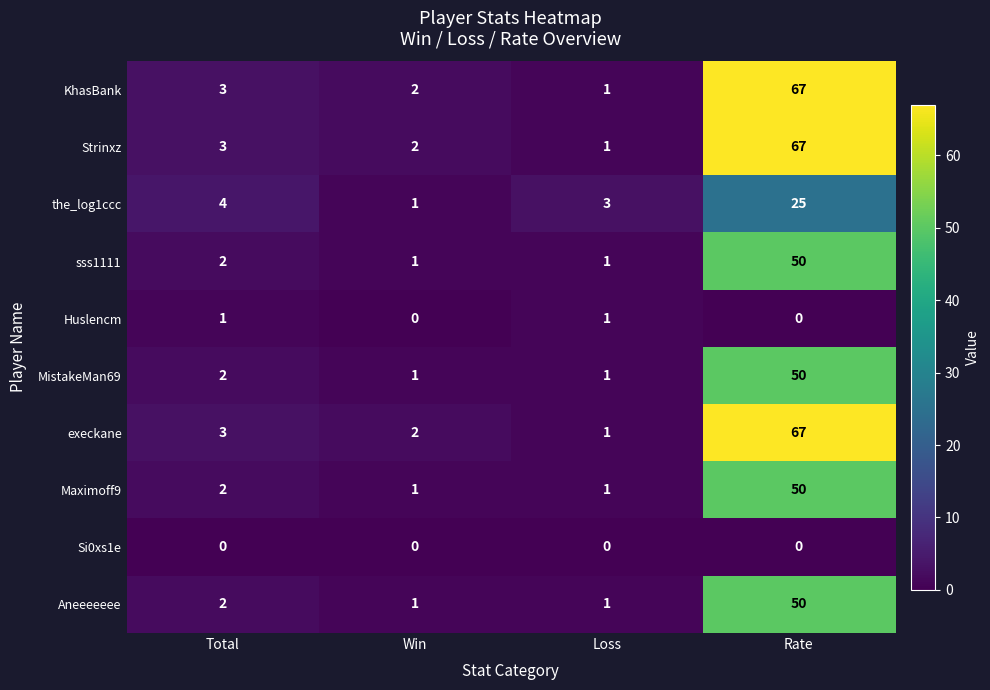

What value does the Strinxz series have at Rate?

67